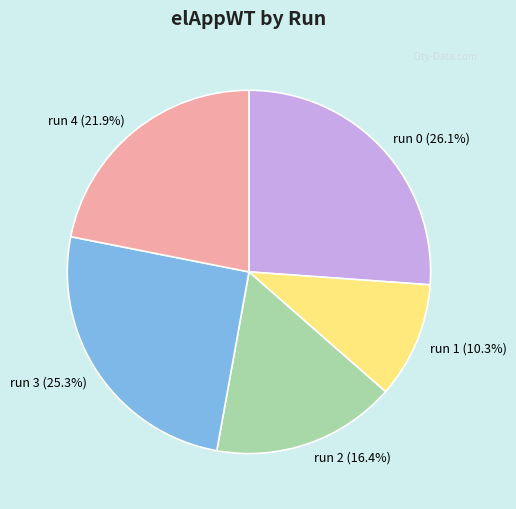

Which has a higher value, run 3 or run 2?

run 3